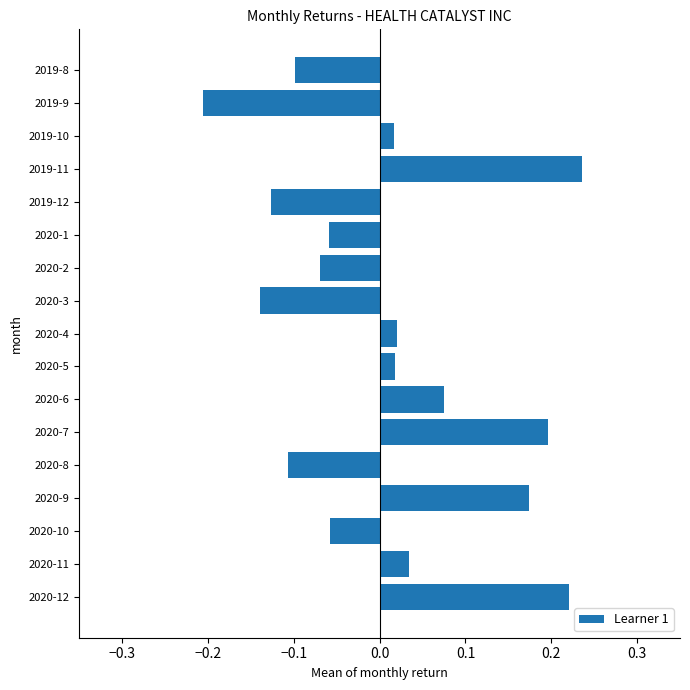

The value at 2019-9 is -0.2. True or false?

True